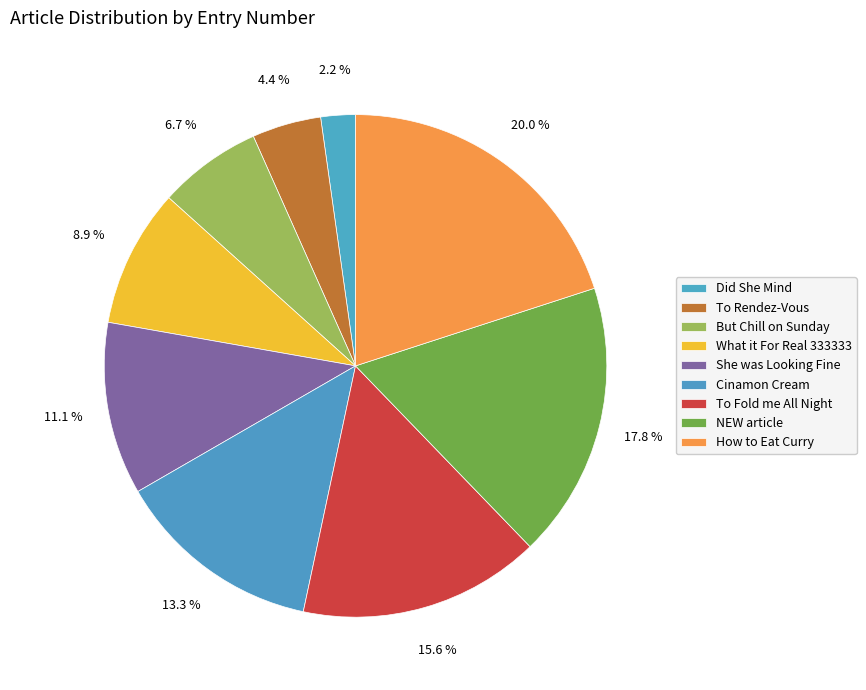

To the nearest percent, what percentage of the pie is To Rendez-Vous?

4%